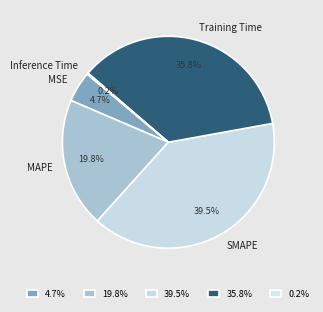

Is there any slice that represents more than half of the pie?

No